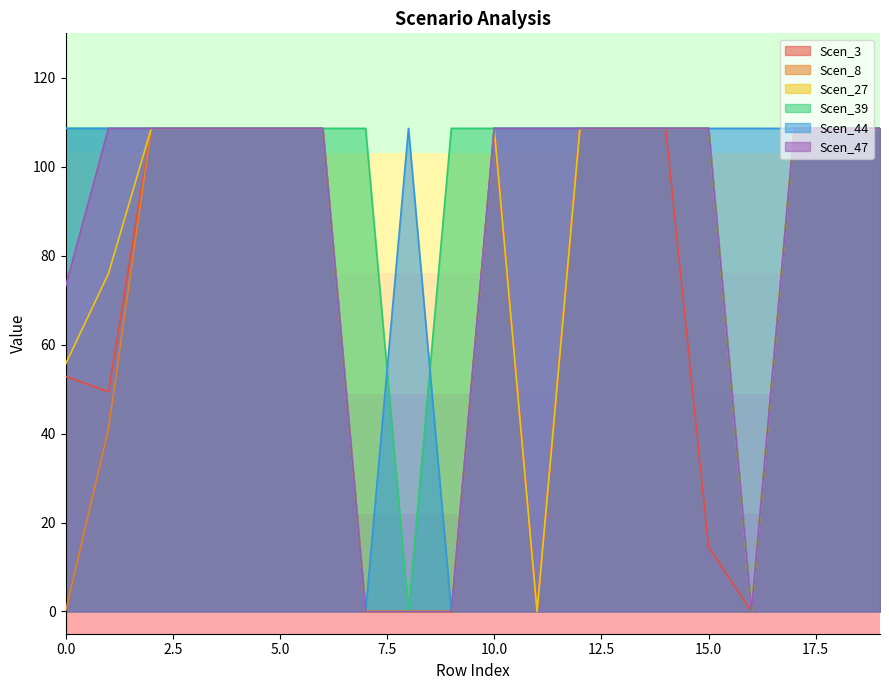

Which series has the largest total across all categories?

Scen_39